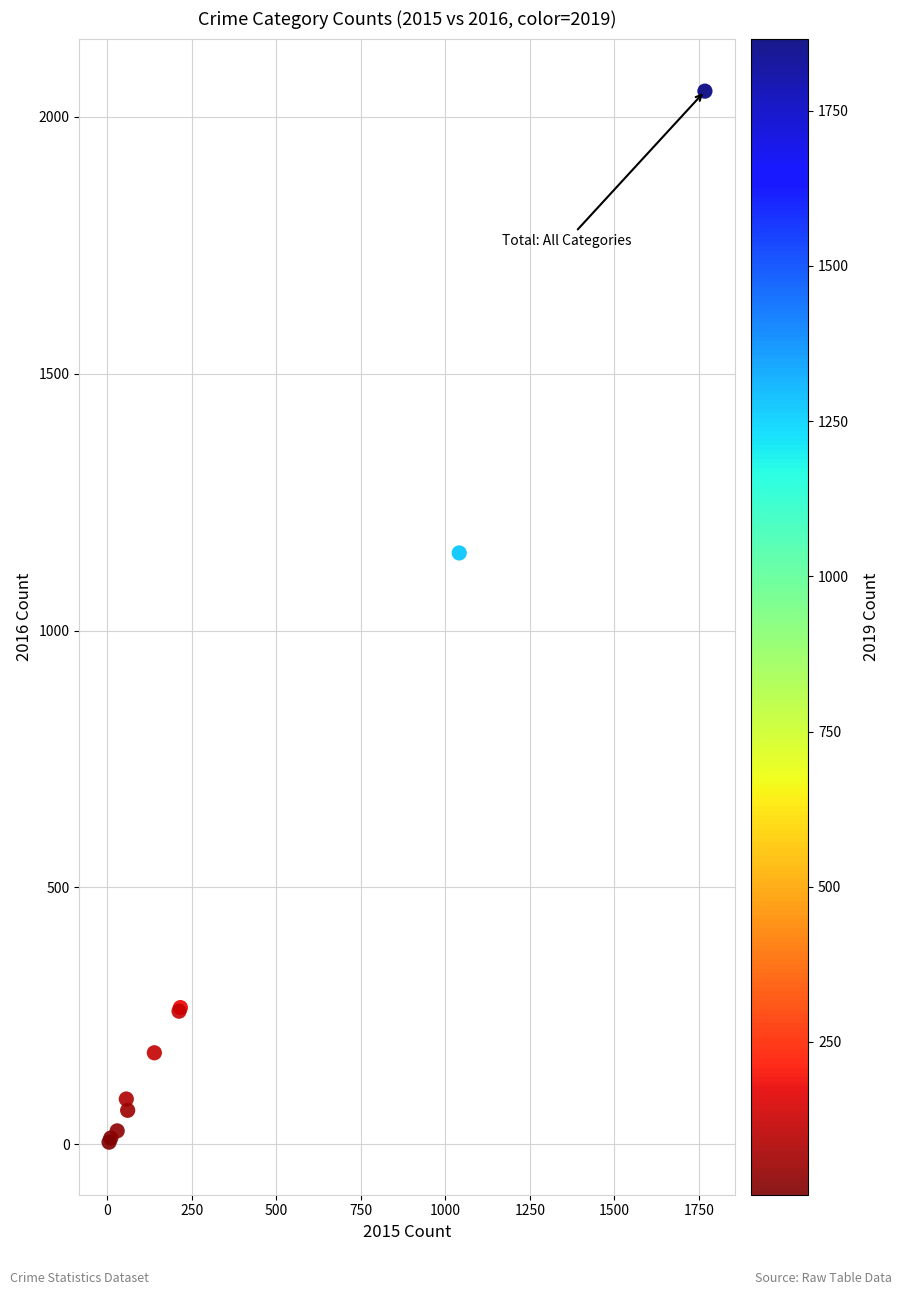

What Y value in the scatter plot is closest to 1027?

1151